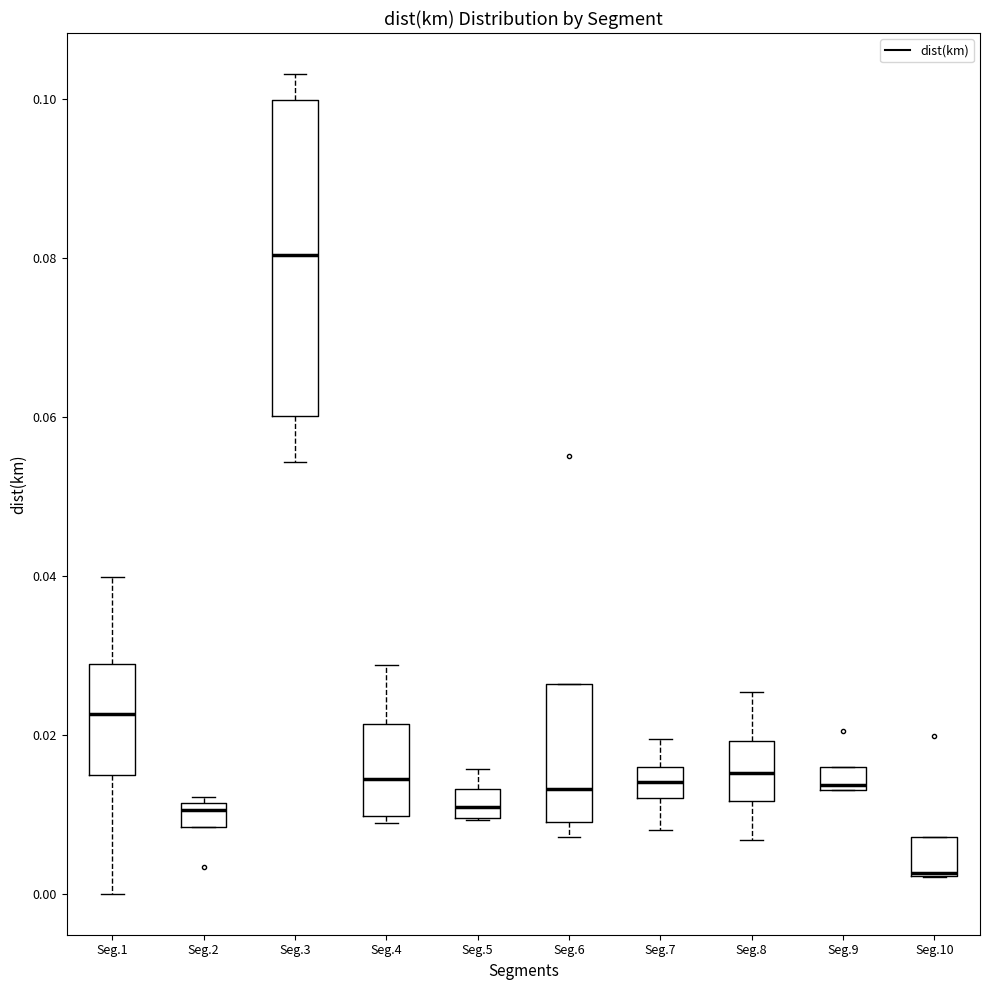

Where is the upper edge of the box for Seg.7 on the y-axis? The values are not printed on the chart, so give them approximately, as read against the axis.

0.016